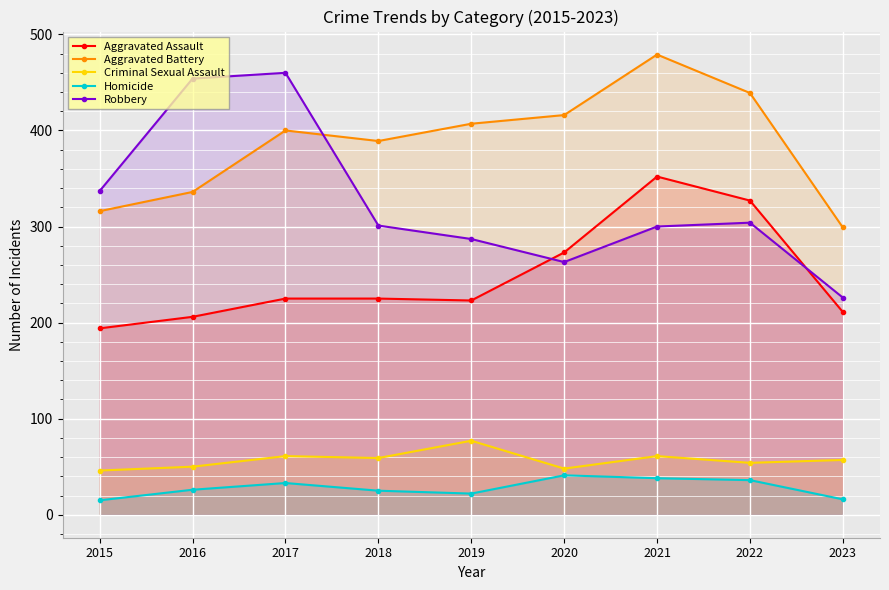

How many interior local peaks does the Aggravated Assault series have?

1